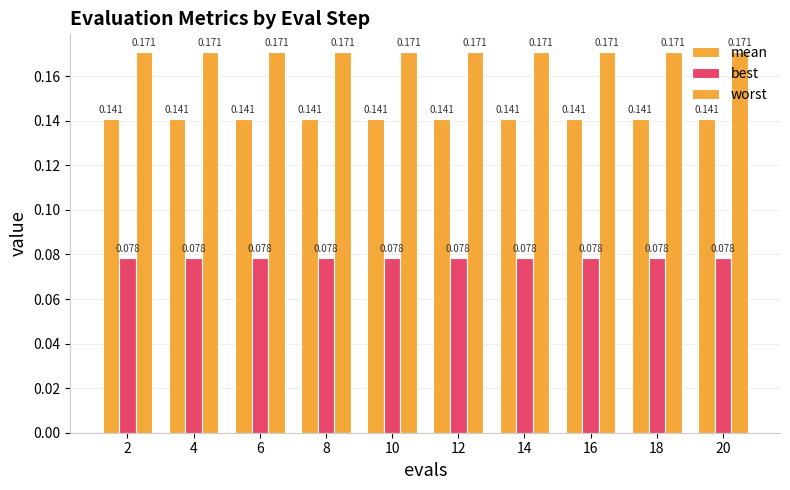

How many bars are there in each group?

3